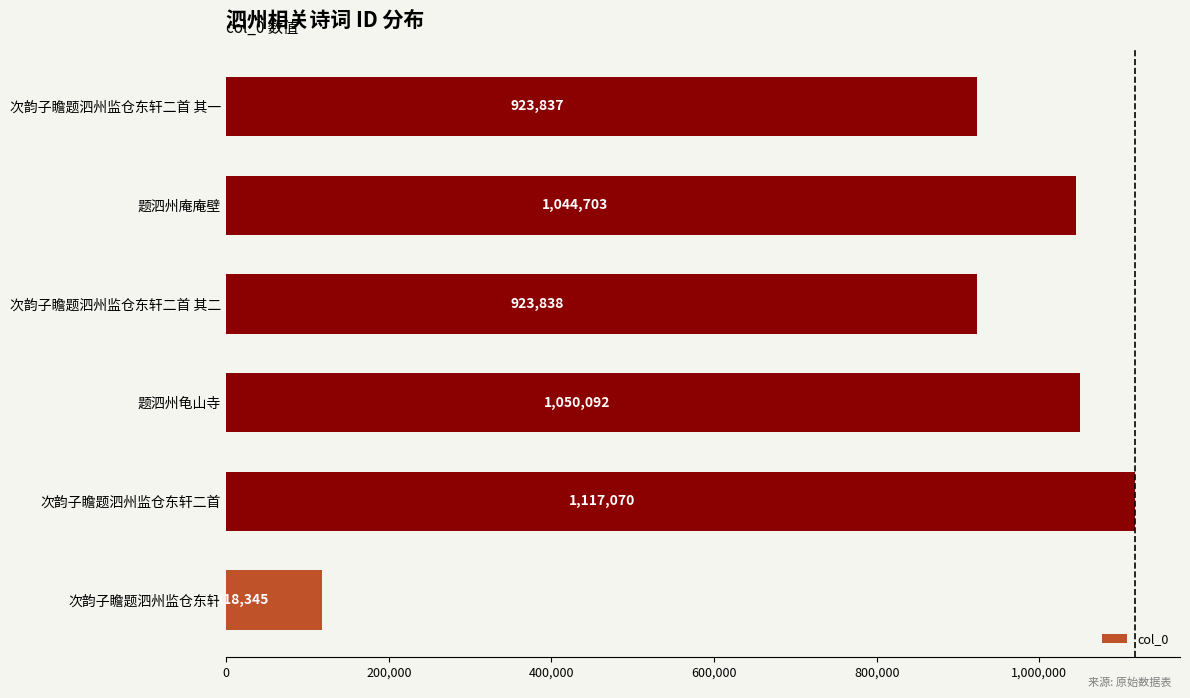

What is the average value?

862981